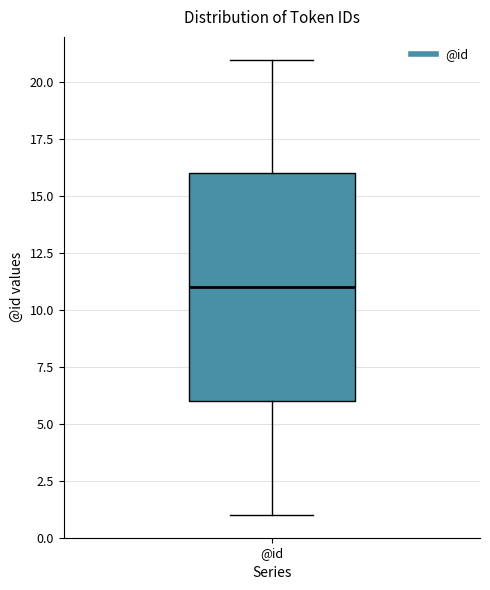

Transcribe this box plot: give where the median line is, the range the box spans, and where the two whiskers end, as read against the y-axis. The values are not printed on the chart, so give them approximately, as read against the axis.

median 11, box 6 to 16, whiskers 1 to 21